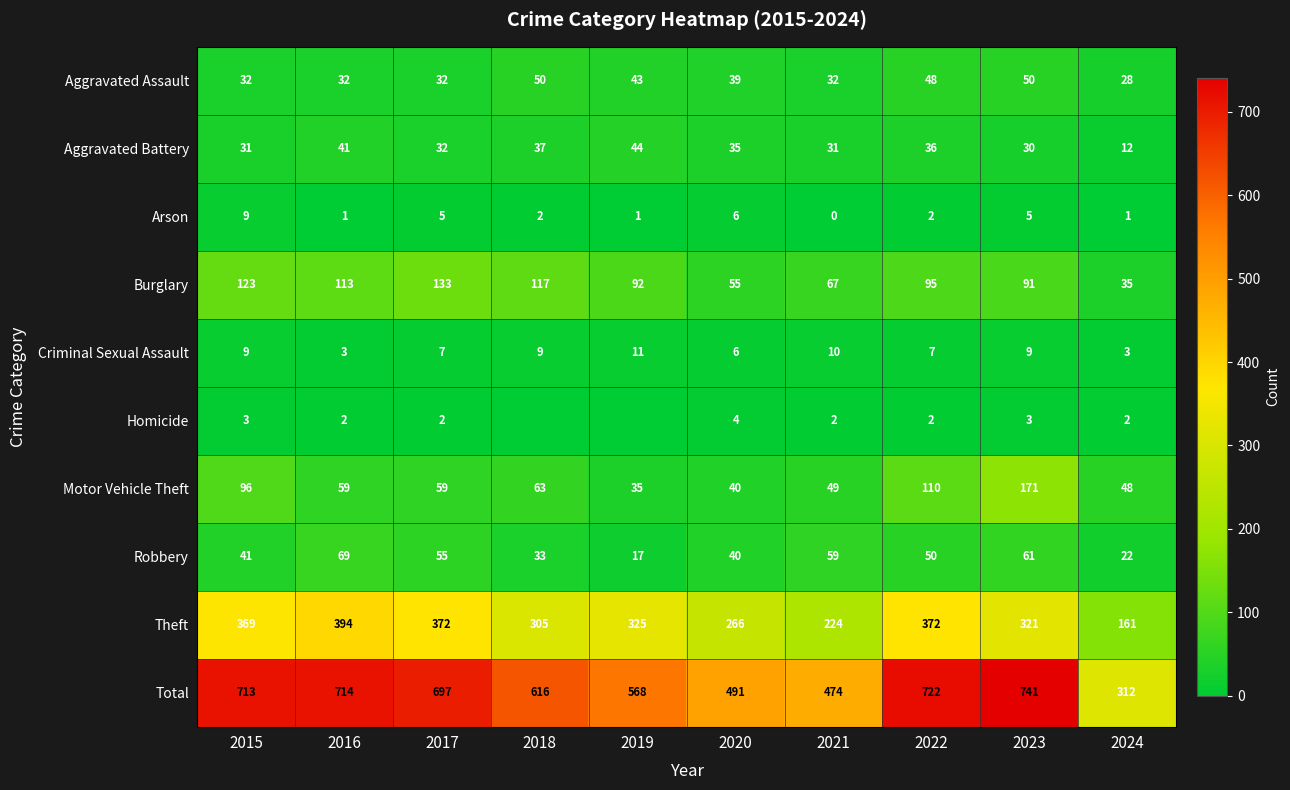

The value of Theft at 2023 is 175. True or false?

False